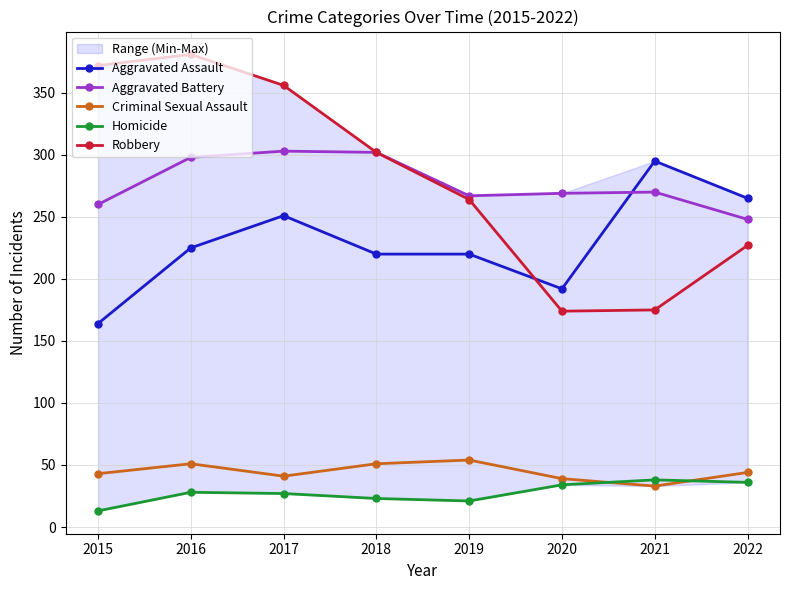

In Robbery, how many points are lower than both neighbors (excluding endpoints)?

1